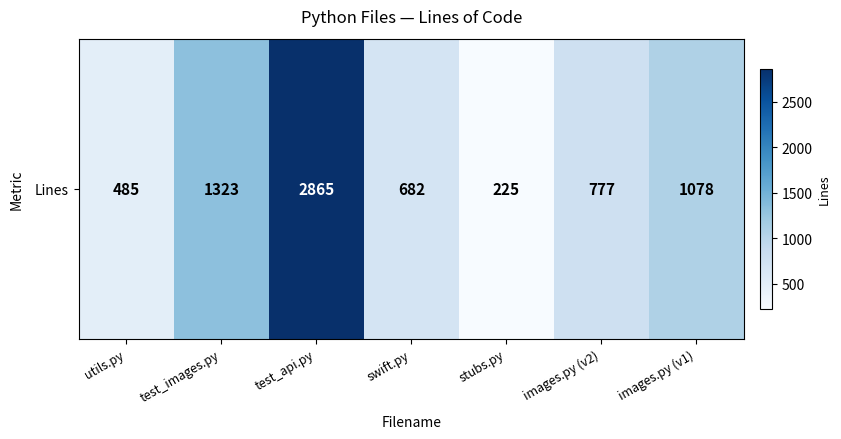

Is it true that the value at images.py (v1) is 1078?

True